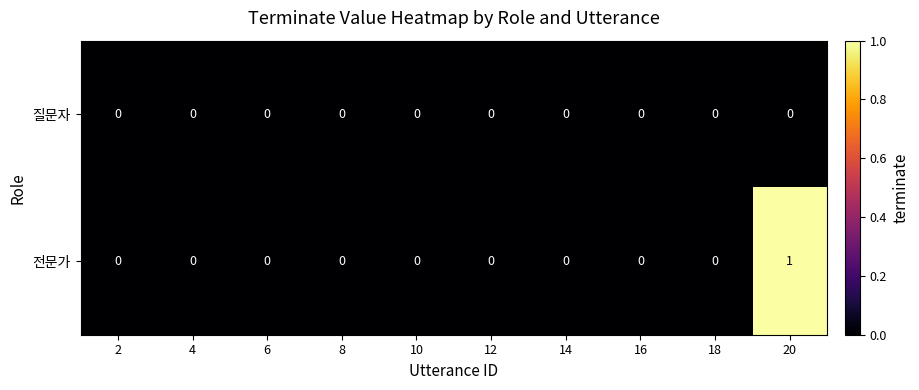

At which category does the chart reach its peak across all series?

20